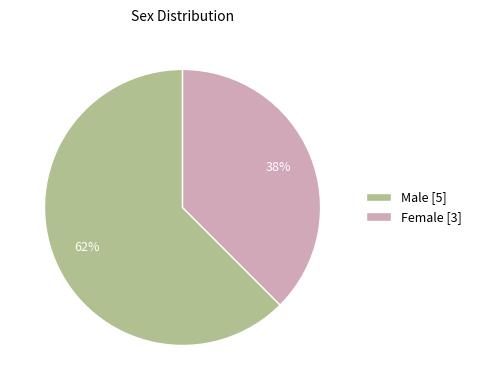

Between Male [5] and Female [3], which is larger?

Male [5]